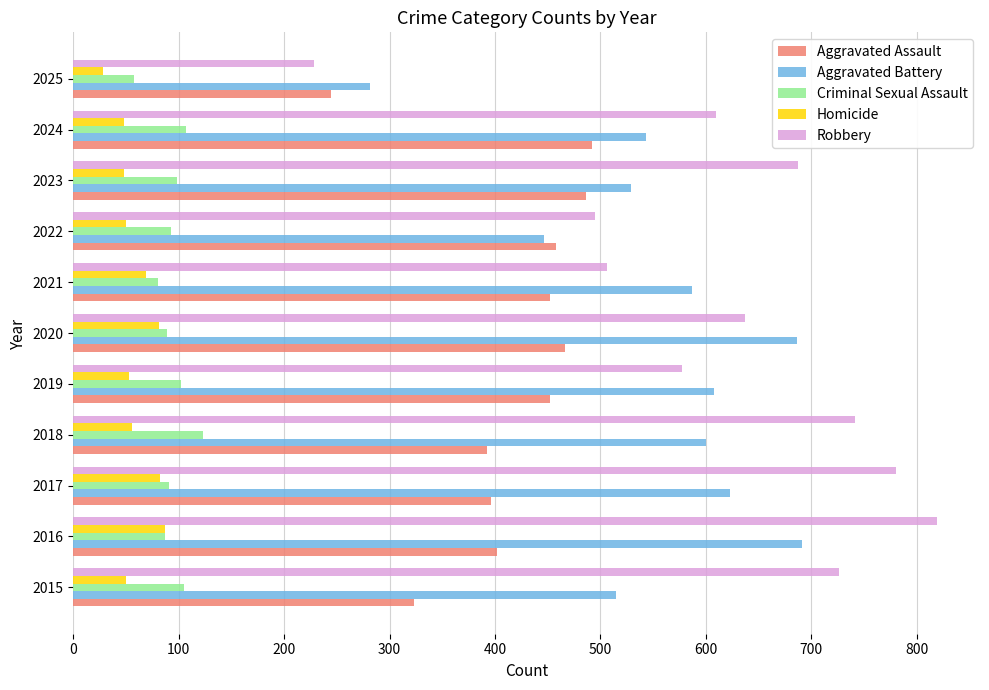

What is the total value across all series at 2018?

1912